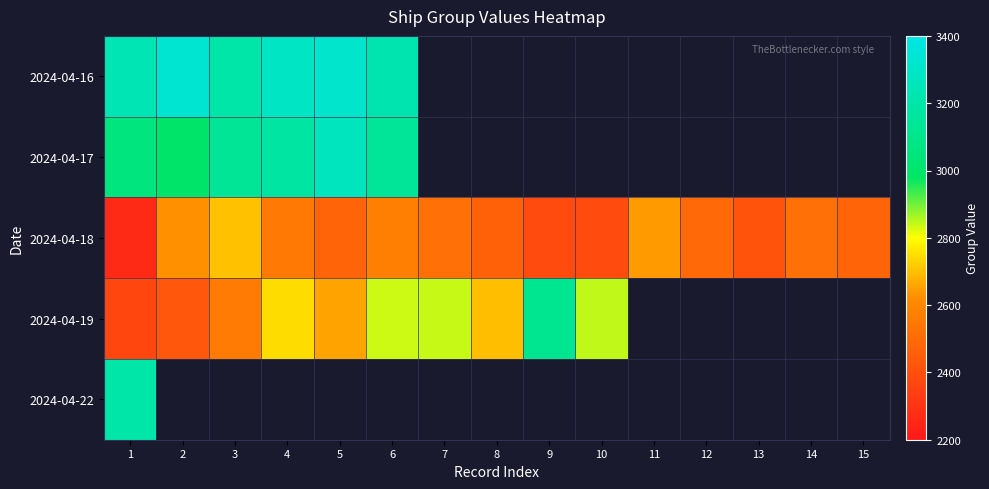

Which series has the widest spread of values?

2024-04-19